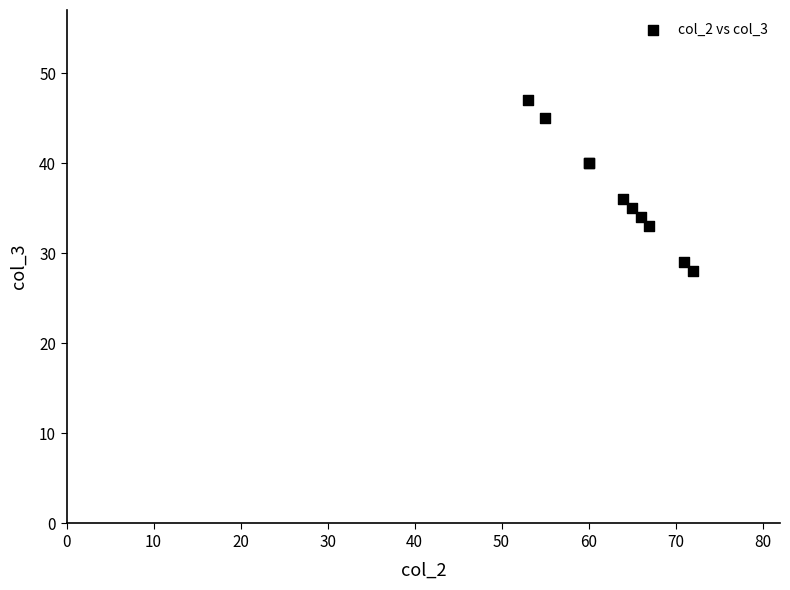

What Y value in the scatter plot is closest to 37?

36